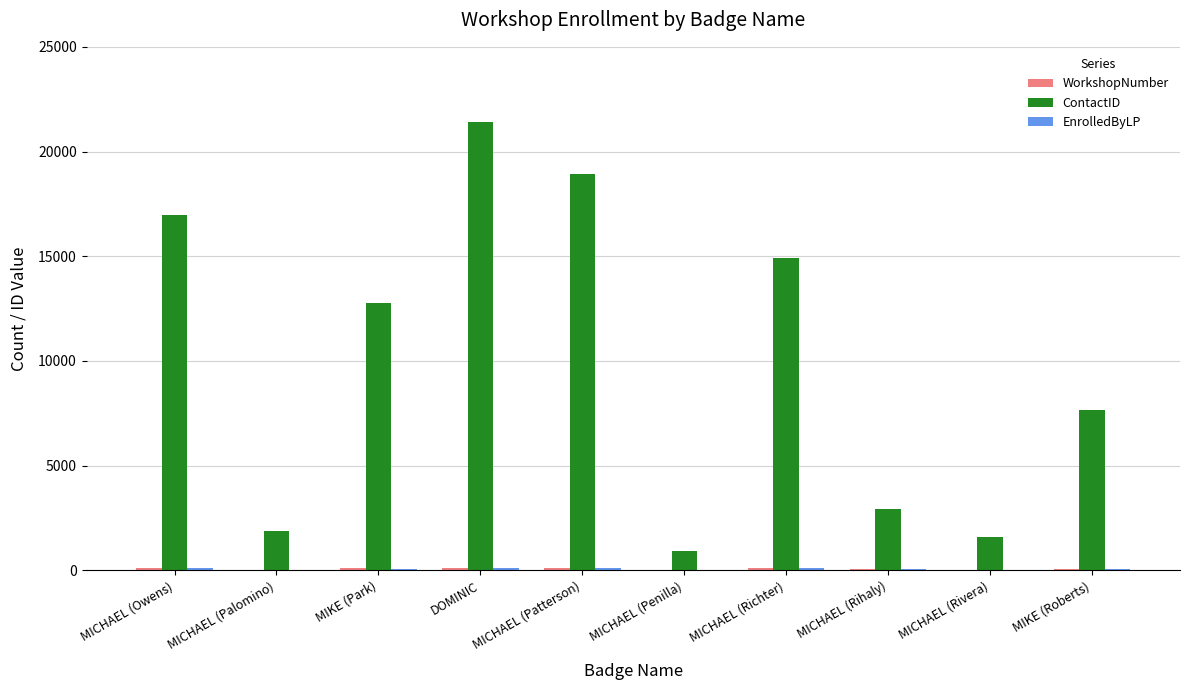

How many groups of bars are there?

10